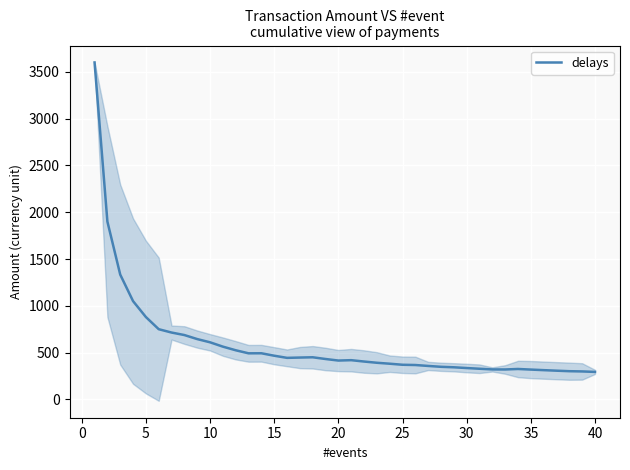

The value of delays at 15 is 466.7. True or false?

True